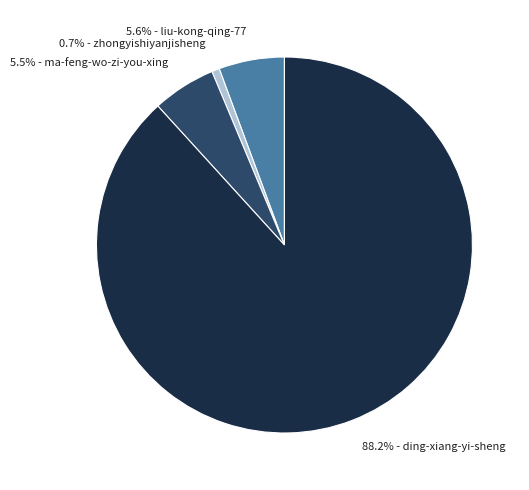

What is the ratio of the value at 5.5% - ma-feng-wo-zi-you-xing to the value at 0.7% - zhongyishiyanjisheng?

8.3